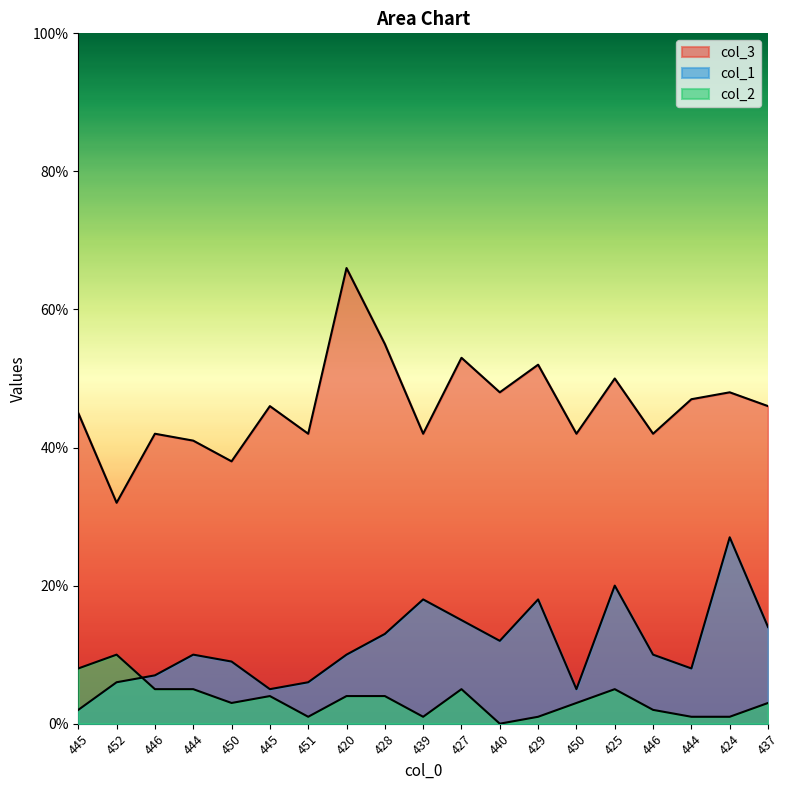

How many values in col_2 are above zero?

18